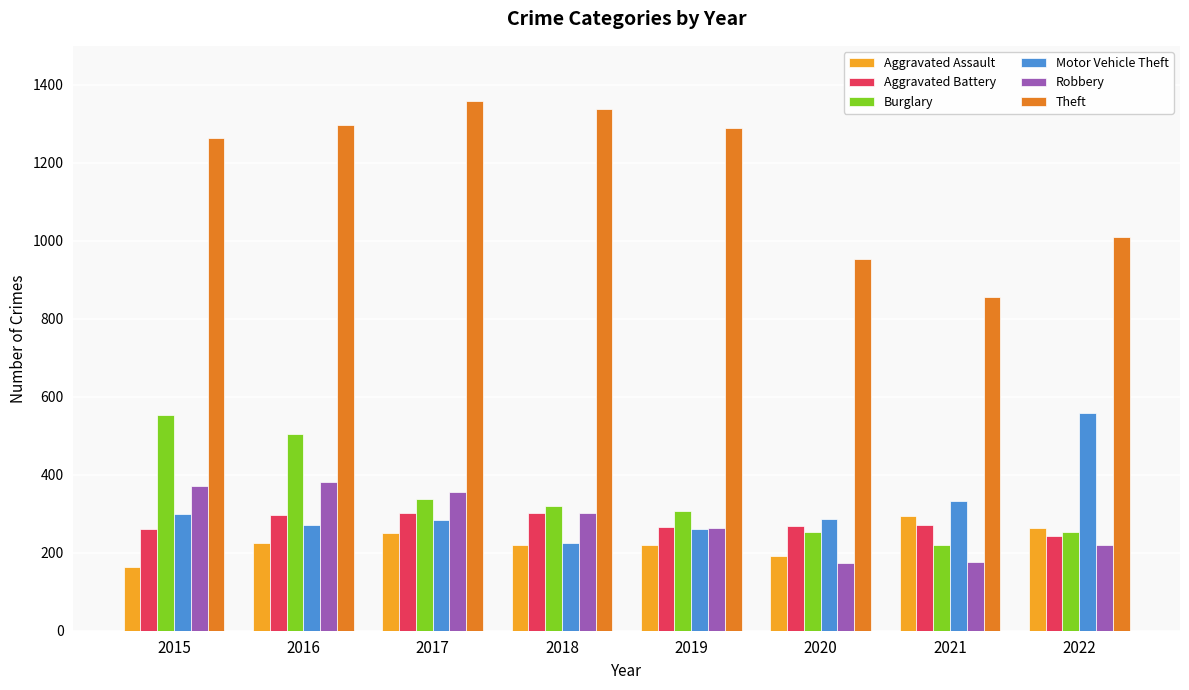

Which series has the largest total across all categories?

Theft